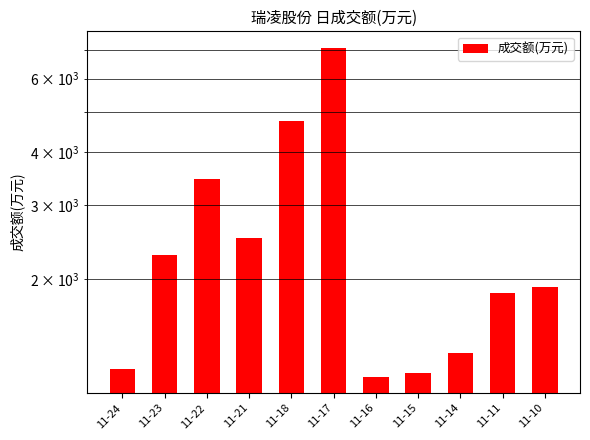

How many distinct data groups are displayed?

1